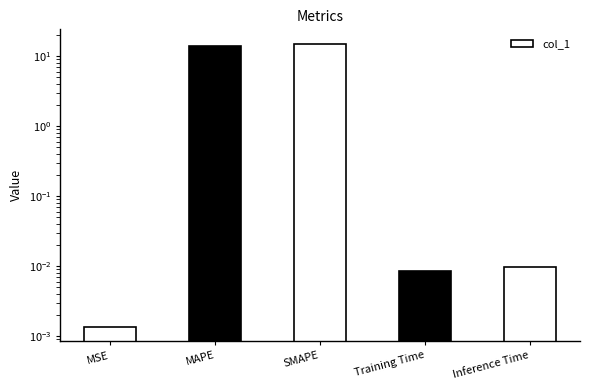

Are the bars grouped side by side (vs. stacked)?

No